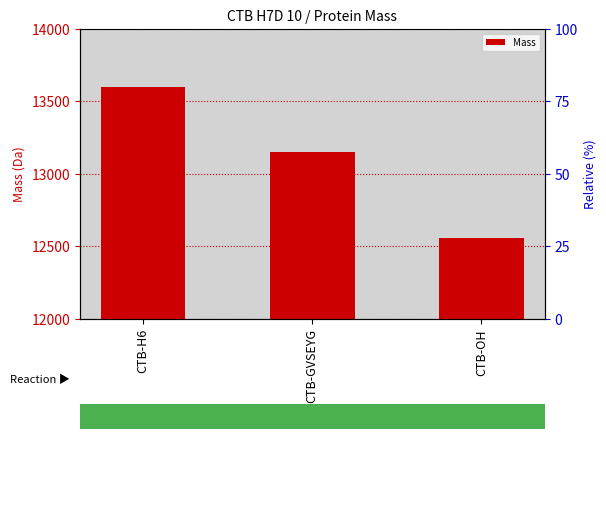

Rank the categories by value from lowest to highest.

CTB-OH, CTB-GVSEYG, CTB-H6